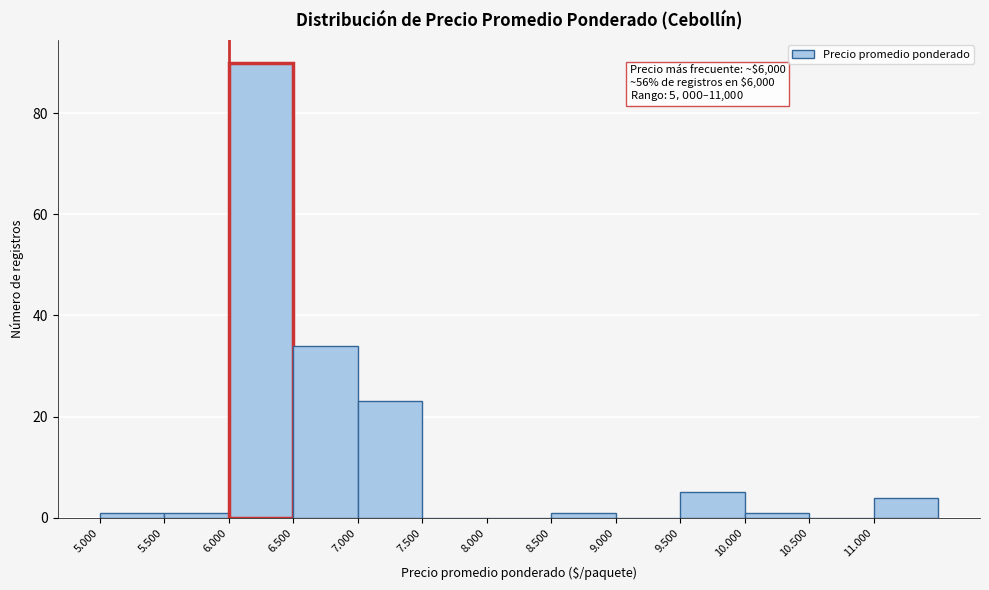

Reading right to left, list all the values displayed in this chart.

11.000=4	10.500=0	10.000=1	9.500=5	9.000=0	8.500=1	8.000=0	7.500=0	7.000=23	6.500=34	6.000=90	5.500=1	5.000=1